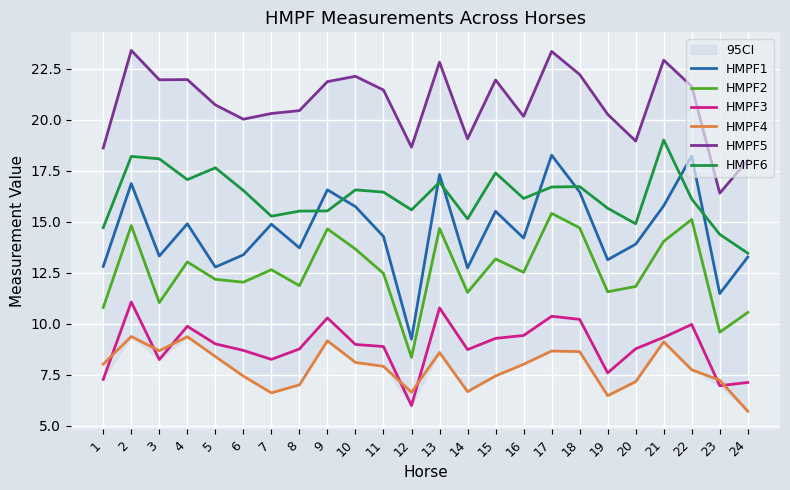

Reading left to right, what are all the values shown in this chart?

HMPF1: 1=12.8	2=16.9	3=13.3	4=14.9	5=12.8	6=13.4	7=14.9	8=13.7	9=16.6	10=15.7	11=14.3	12=9.2	13=17.3	14=12.7	15=15.5	16=14.2	17=18.3	18=16.5	19=13.1	20=13.9	21=15.8	22=18.2	23=11.5	24=13.3
HMPF2: 1=10.8	2=14.8	3=11.0	4=13.0	5=12.2	6=12.0	7=12.7	8=11.9	9=14.7	10=13.7	11=12.5	12=8.4	13=14.7	14=11.5	15=13.2	16=12.5	17=15.4	18=14.7	19=11.6	20=11.8	21=14.0	22=15.1	23=9.6	24=10.6
HMPF3: 1=7.3	2=11.1	3=8.2	4=9.9	5=9.0	6=8.7	7=8.3	8=8.8	9=10.3	10=9.0	11=8.9	12=6.0	13=10.8	14=8.7	15=9.3	16=9.4	17=10.4	18=10.2	19=7.6	20=8.8	21=9.3	22=10.0	23=7.0	24=7.1
HMPF4: 1=8.0	2=9.4	3=8.7	4=9.4	5=8.4	6=7.4	7=6.6	8=7.0	9=9.2	10=8.1	11=7.9	12=6.7	13=8.6	14=6.7	15=7.5	16=8.0	17=8.7	18=8.6	19=6.5	20=7.2	21=9.1	22=7.8	23=7.2	24=5.7
HMPF5: 1=18.6	2=23.4	3=21.9	4=22.0	5=20.7	6=20.0	7=20.3	8=20.4	9=21.9	10=22.1	11=21.4	12=18.6	13=22.8	14=19.1	15=21.9	16=20.2	17=23.3	18=22.2	19=20.3	20=18.9	21=22.9	22=21.6	23=16.4	24=18.0
HMPF6: 1=14.7	2=18.2	3=18.1	4=17.1	5=17.6	6=16.5	7=15.3	8=15.5	9=15.5	10=16.6	11=16.4	12=15.6	13=16.9	14=15.1	15=17.4	16=16.1	17=16.7	18=16.7	19=15.7	20=14.9	21=19.0	22=16.1	23=14.4	24=13.5